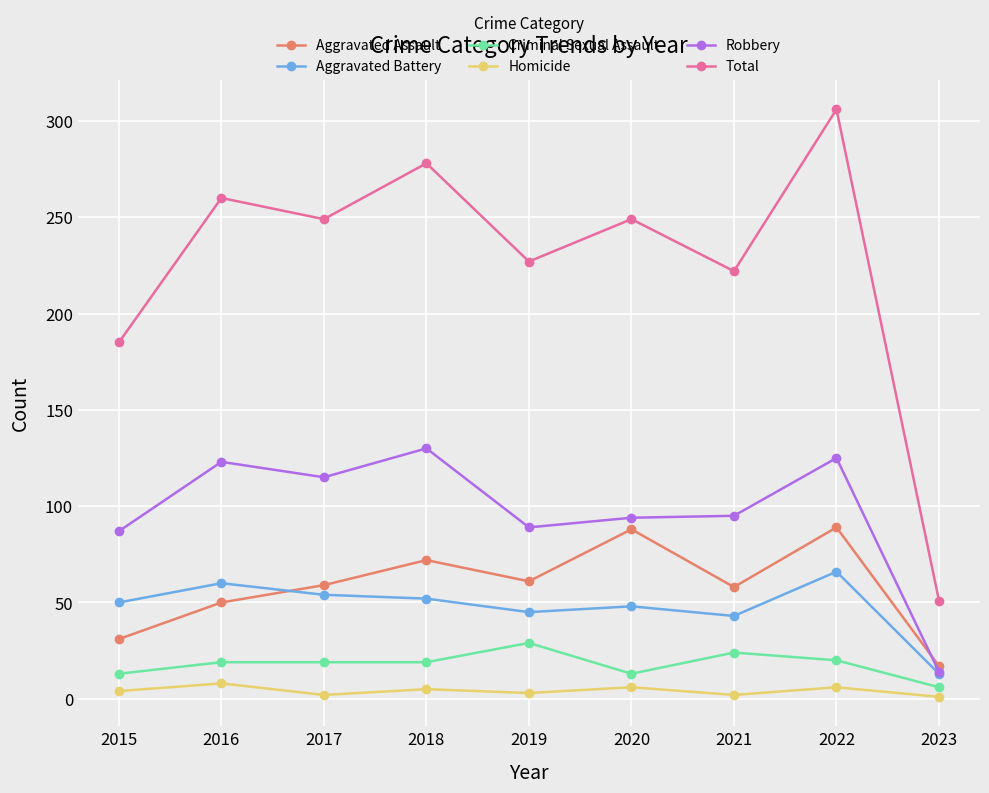

Count the number of data series in this chart.

6